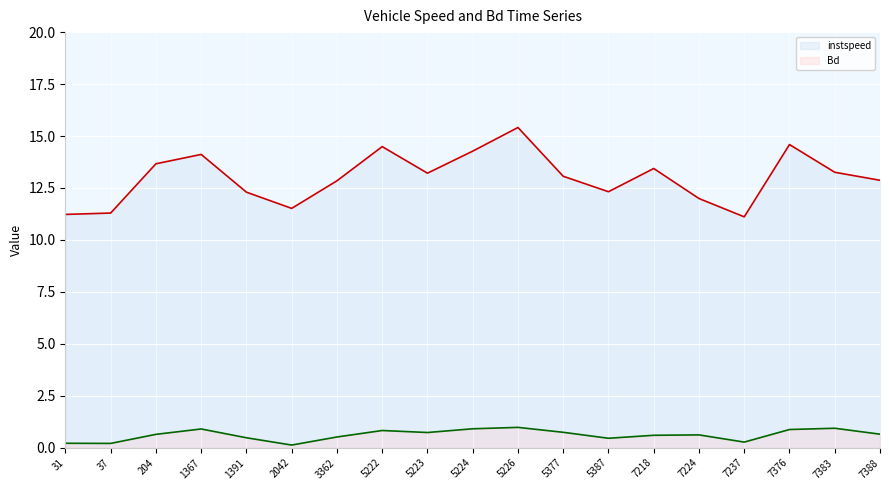

What is the maximum value shown in the chart?

15.4